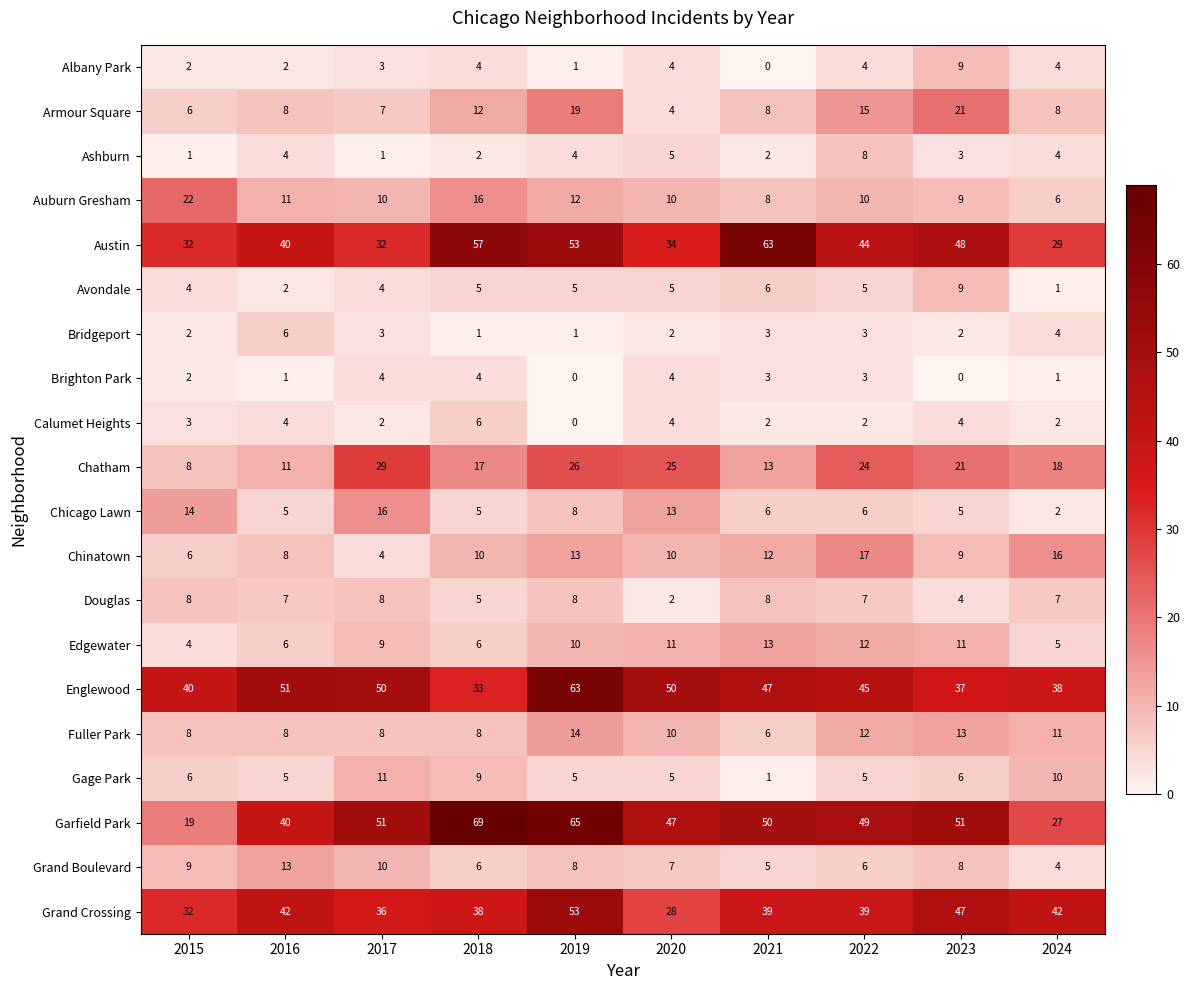

Which series has the widest spread of values?

Garfield Park